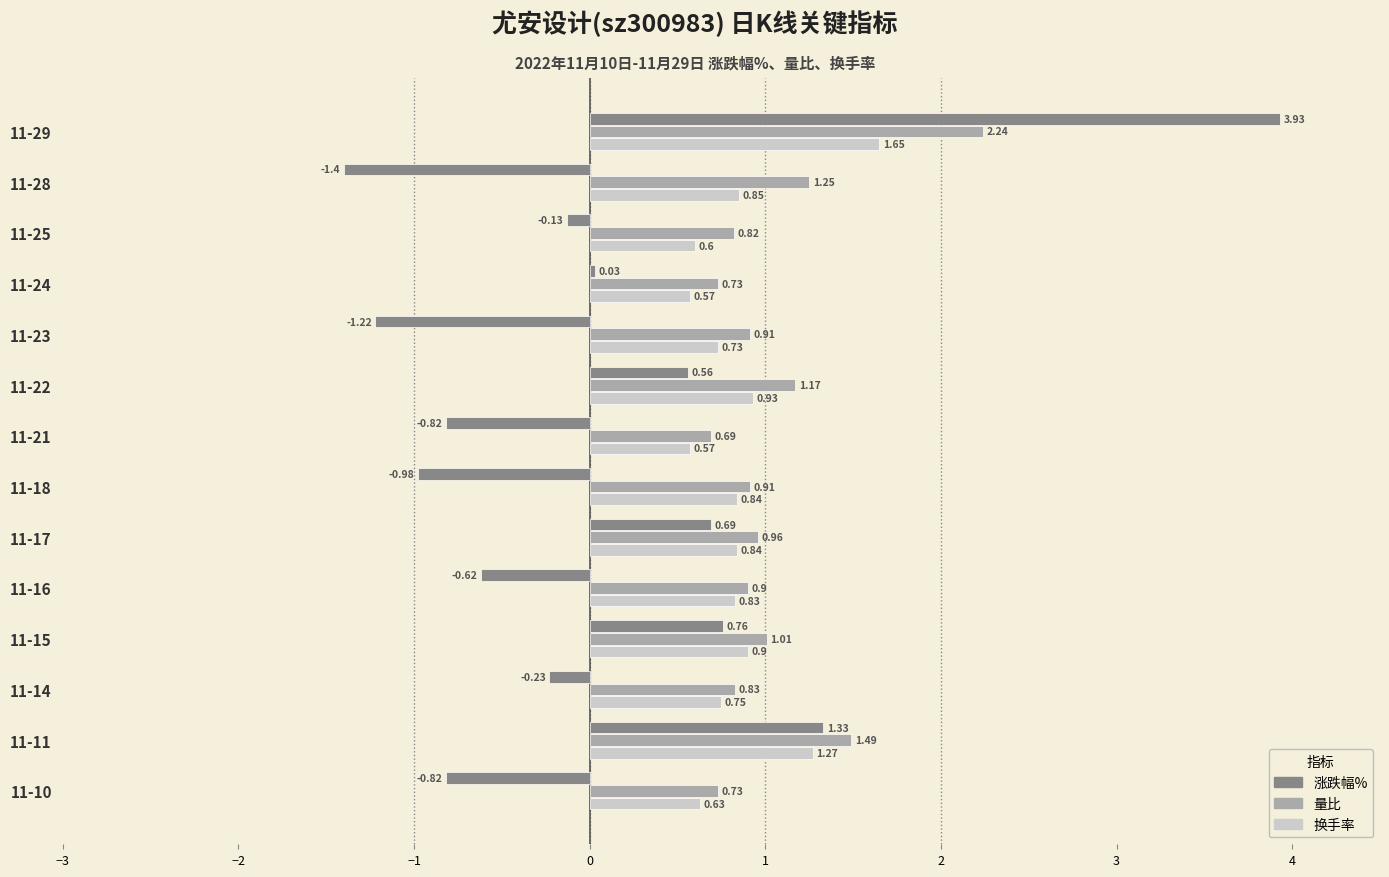

Which series has the largest total across all categories?

量比